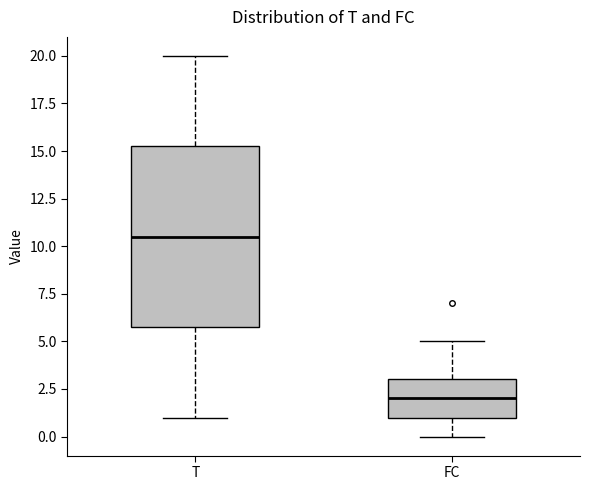

Reading left to right, read every box against the y-axis: the position of its median line, the range the box covers, and the ends of its whiskers. The values are not printed on the chart, so give them approximately, as read against the axis.

T: median 10.5, box 6.0 to 15.5, whiskers 1.0 to 20.0
FC: median 2.0, box 1.0 to 3.0, whiskers 0.0 to 5.0